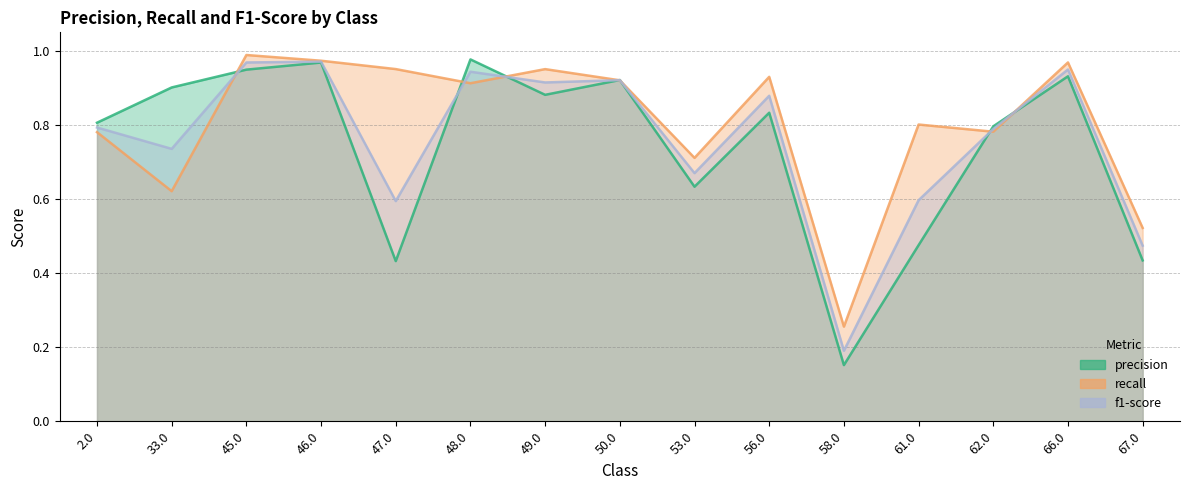

Where is recall nearest to the value 0?

58.0